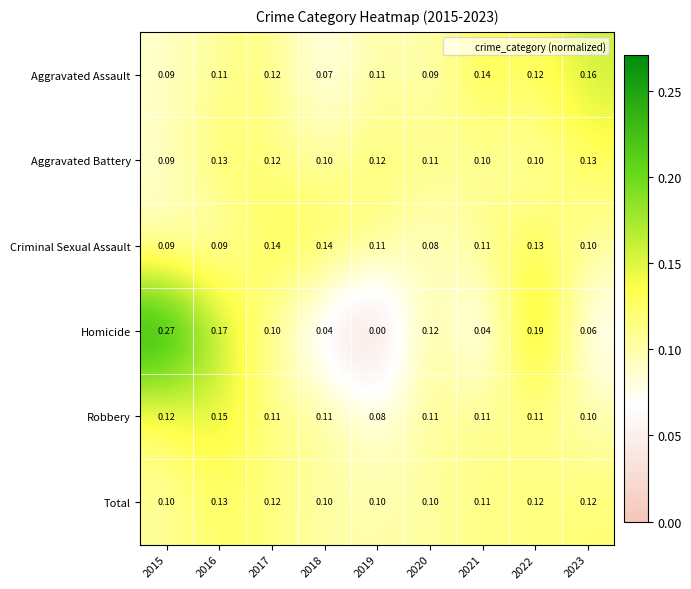

Between 2016 and 2023, which series saw the biggest shift?

Homicide